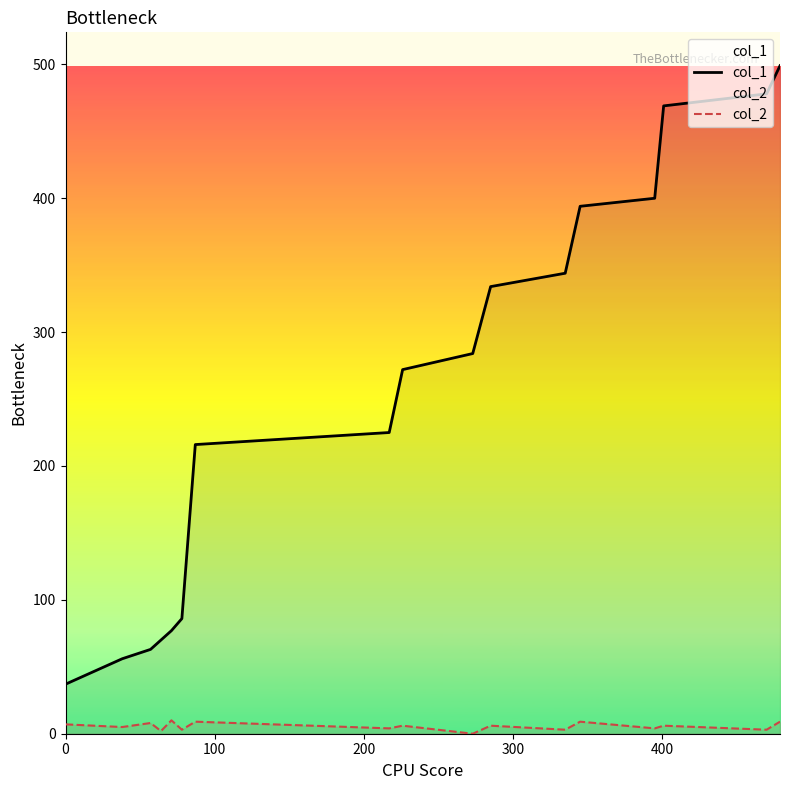

How many lines are shown in the chart?

2